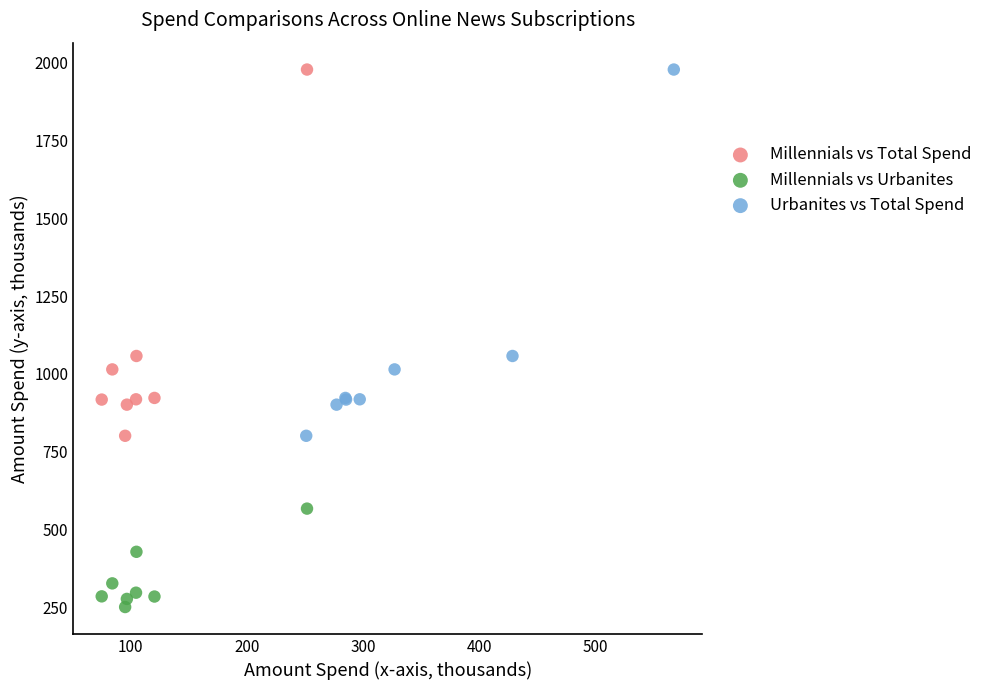

Which series contains the lowest Y value?

Millennials vs Urbanites